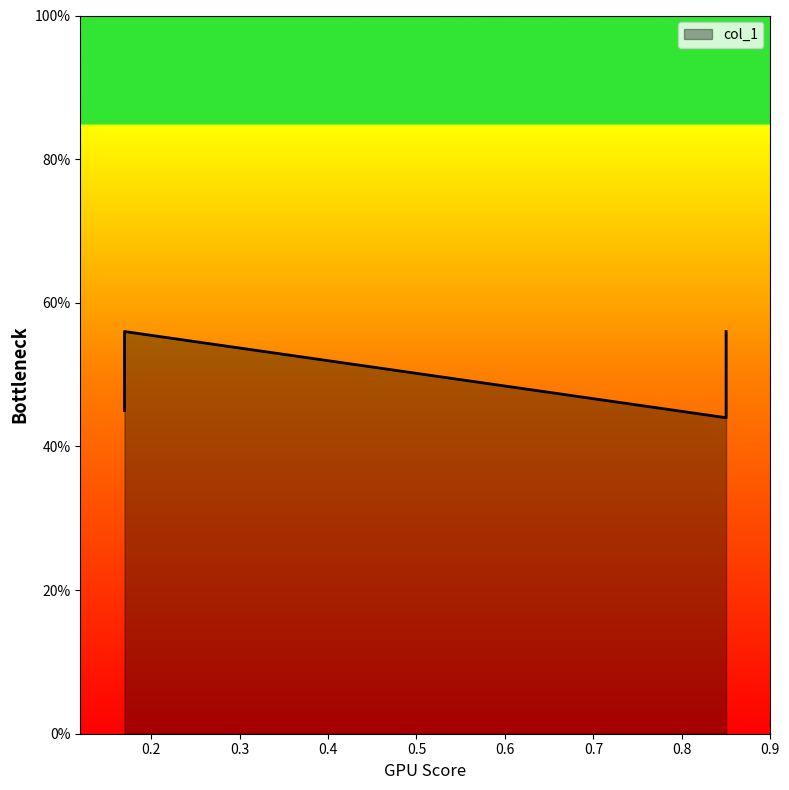

Which has a higher value, 0.17 or 0.85?

0.17